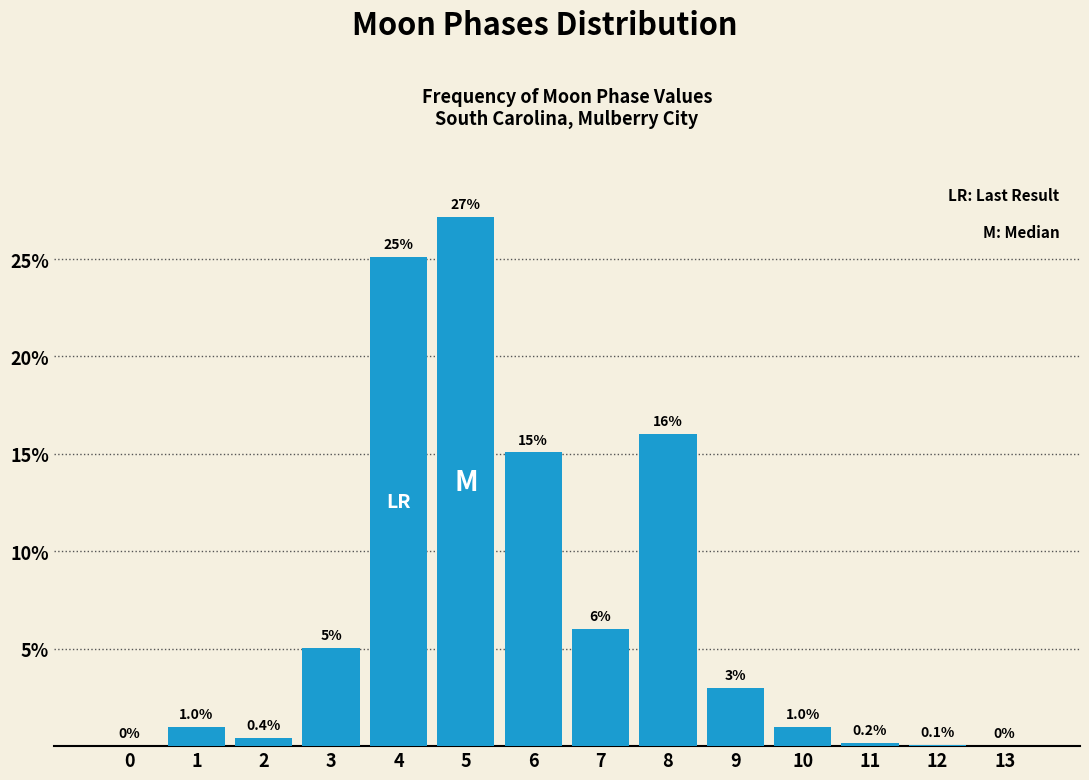

Reading right to left, what are all the values shown in this chart?

13=0.0	12=0.1	11=0.2	10=1.0	9=3.0	8=16.0	7=6.0	6=15.1	5=27.1	4=25.1	3=5.0	2=0.4	1=1.0	0=0.0